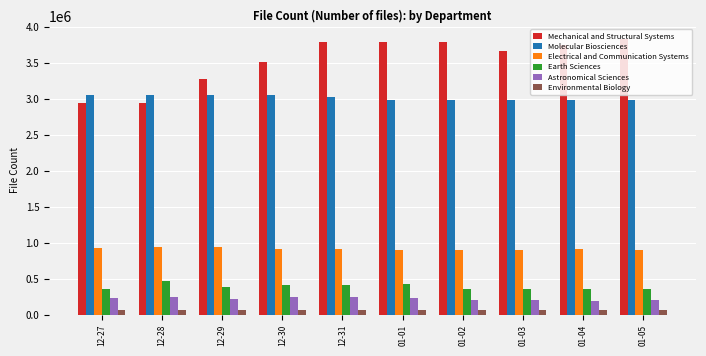

Is it true that Electrical and Communication Systems equals 901557 at 01-05?

True